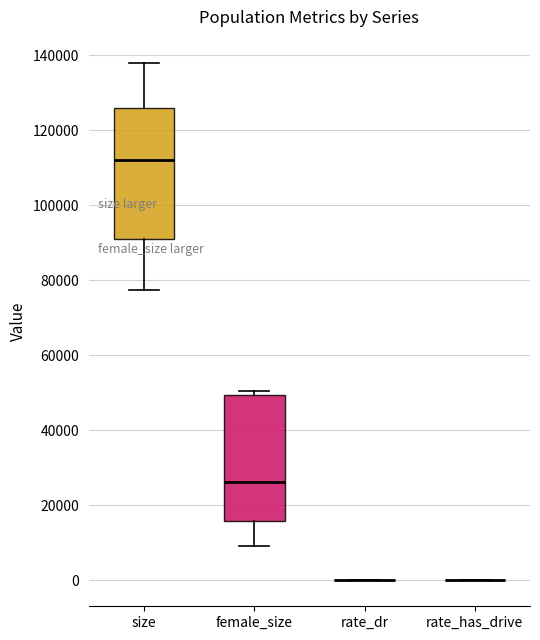

Reading left to right, read every box against the y-axis: the position of its median line, the range the box covers, and the ends of its whiskers. The values are not printed on the chart, so give them approximately, as read against the axis.

size: median 112000, box 92000 to 126000, whiskers 78000 to 138000
female_size: median 26000, box 16000 to 50000, whiskers 10000 to 50000 (just above the box's upper edge)
rate_dr: box collapsed to a line at 0, whiskers 0 to 0
rate_has_drive: box collapsed to a line at 0, whiskers 0 to 0